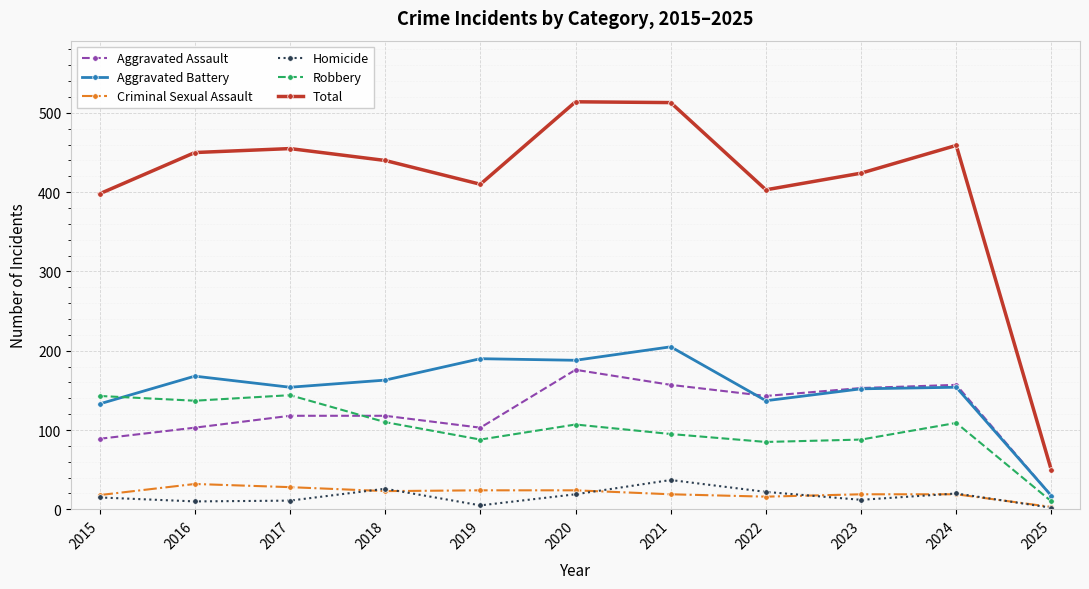

Where is the first local maximum for Homicide?

2018